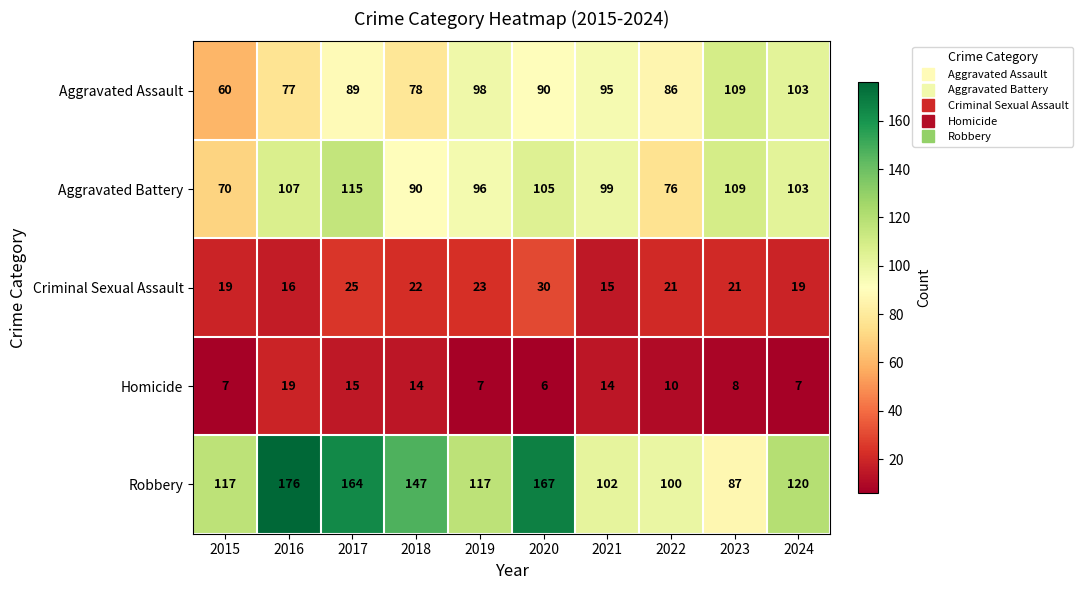

What is the smallest value displayed?

6